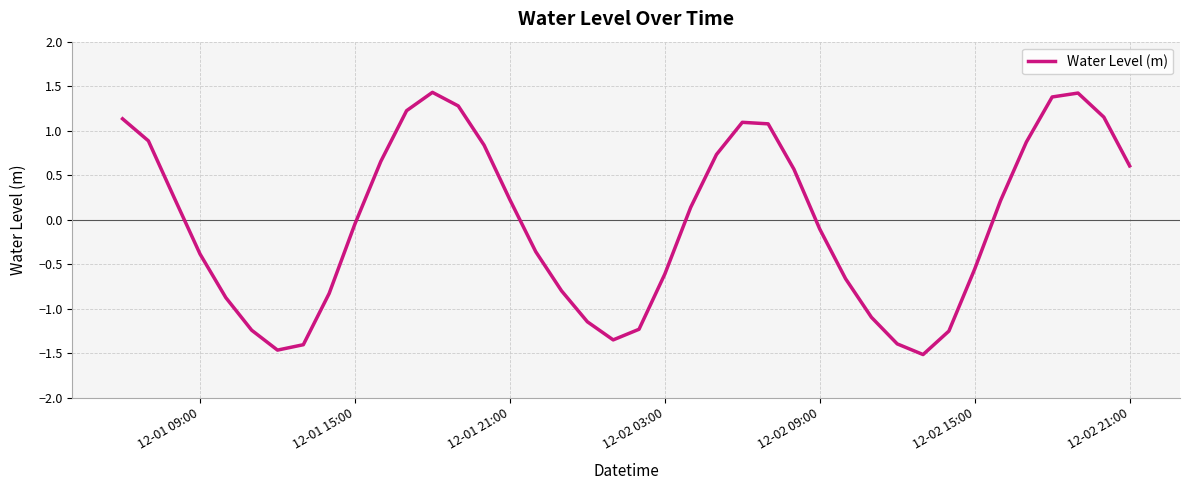

What is the smallest value displayed?

-1.5